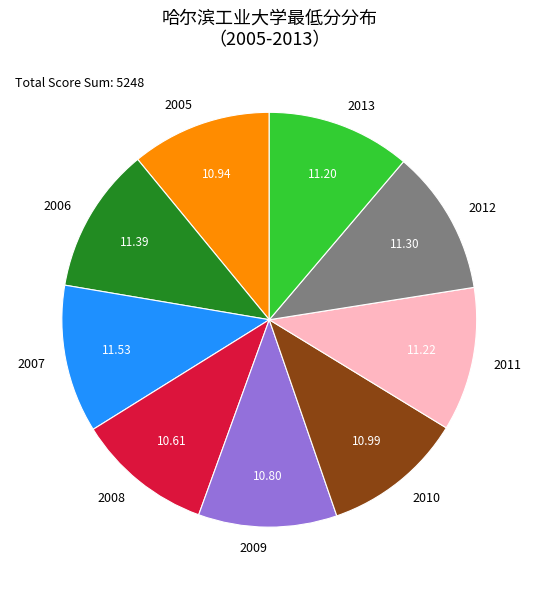

Between 2012 and 2008, which is larger?

2012